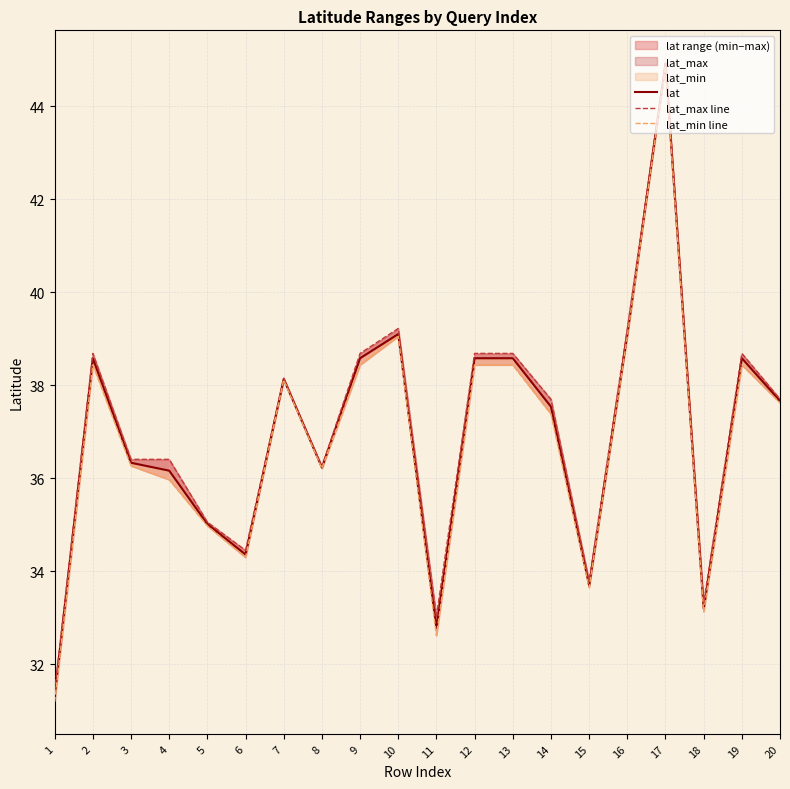

Is it true that lat equals 38.6 at 9?

True